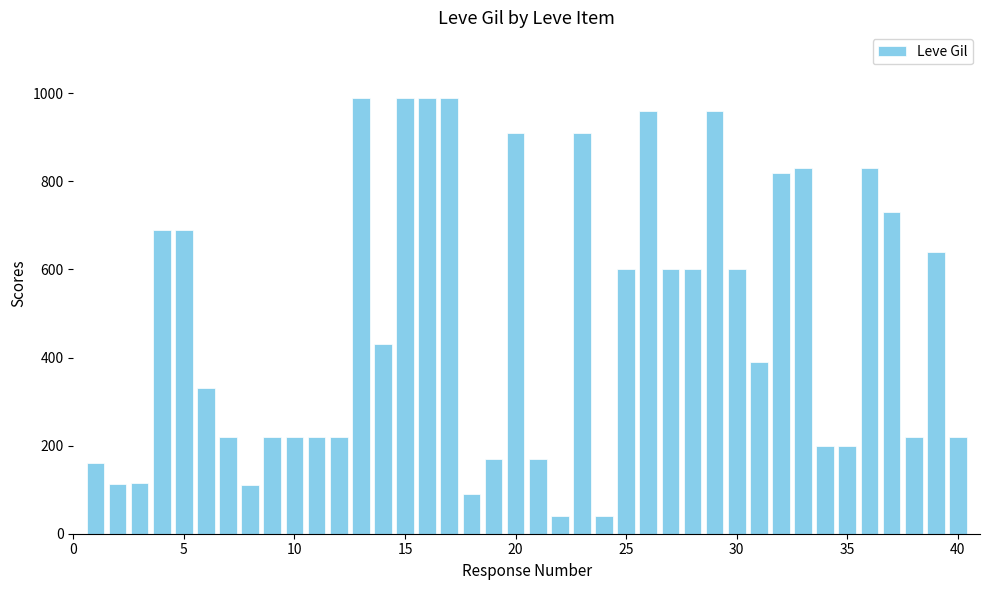

What is the maximum value shown in the chart?

990